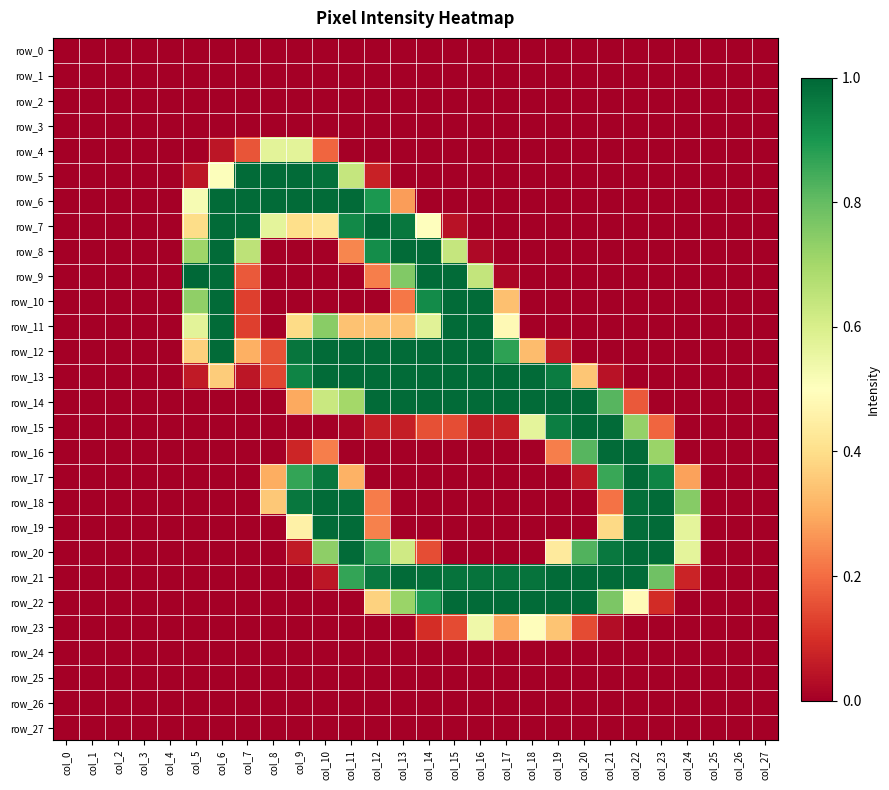

Which series has the largest total across all categories?

row_21